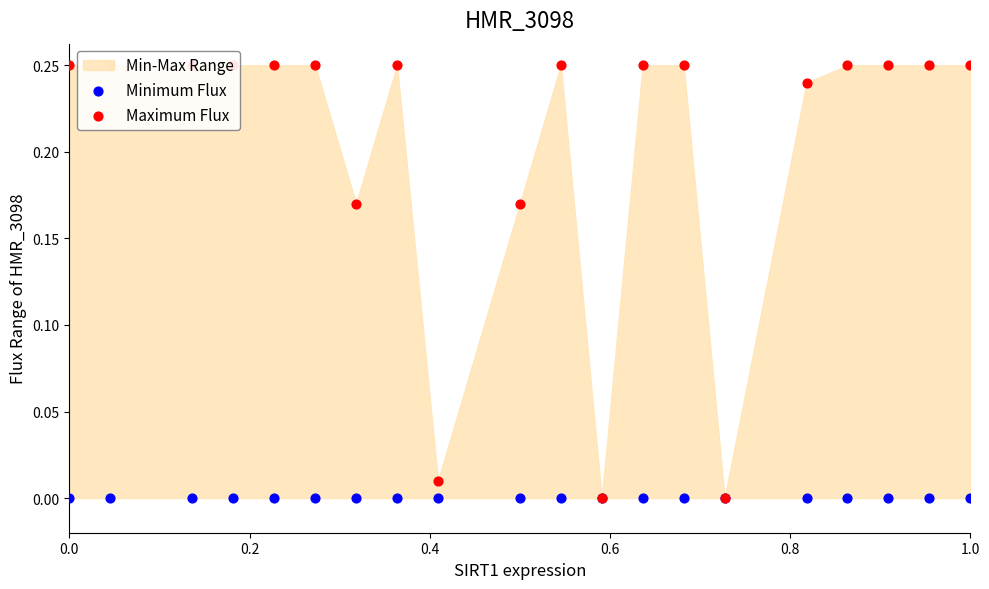

Is the value of Maximum Flux at 6 greater than the value of Minimum Flux at 19?

Yes